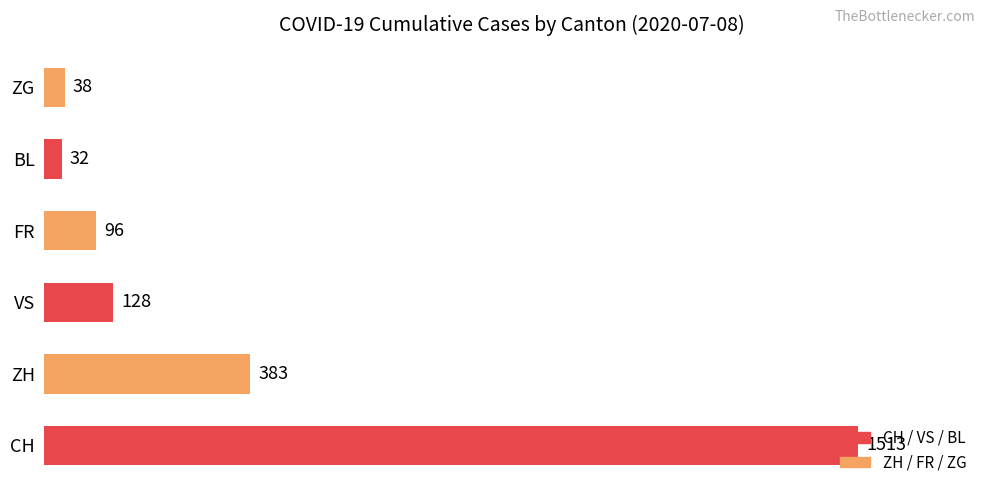

Rank the categories by value from lowest to highest.

BL, ZG, FR, VS, ZH, CH